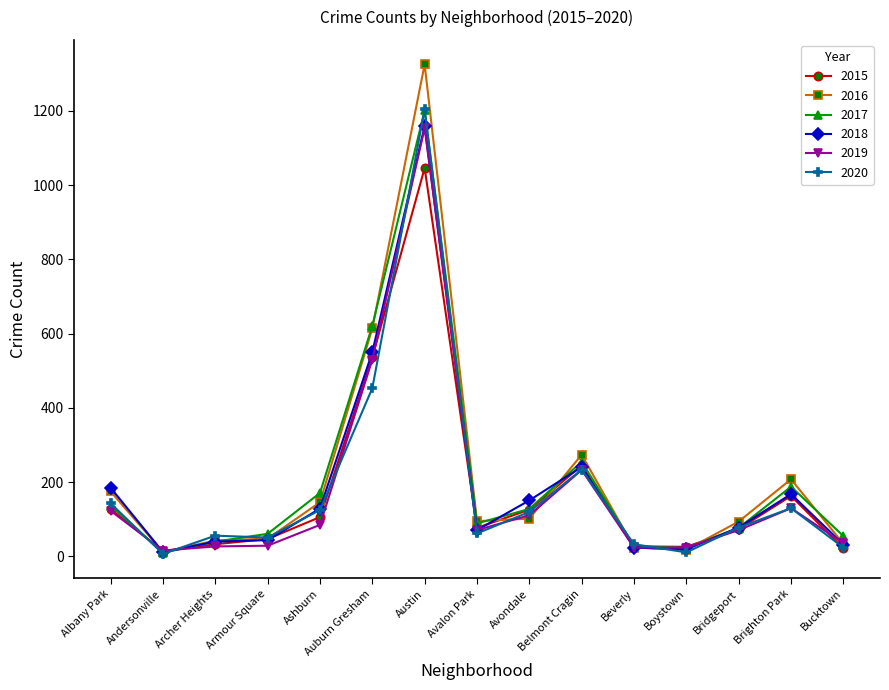

What is the smallest value displayed?

7